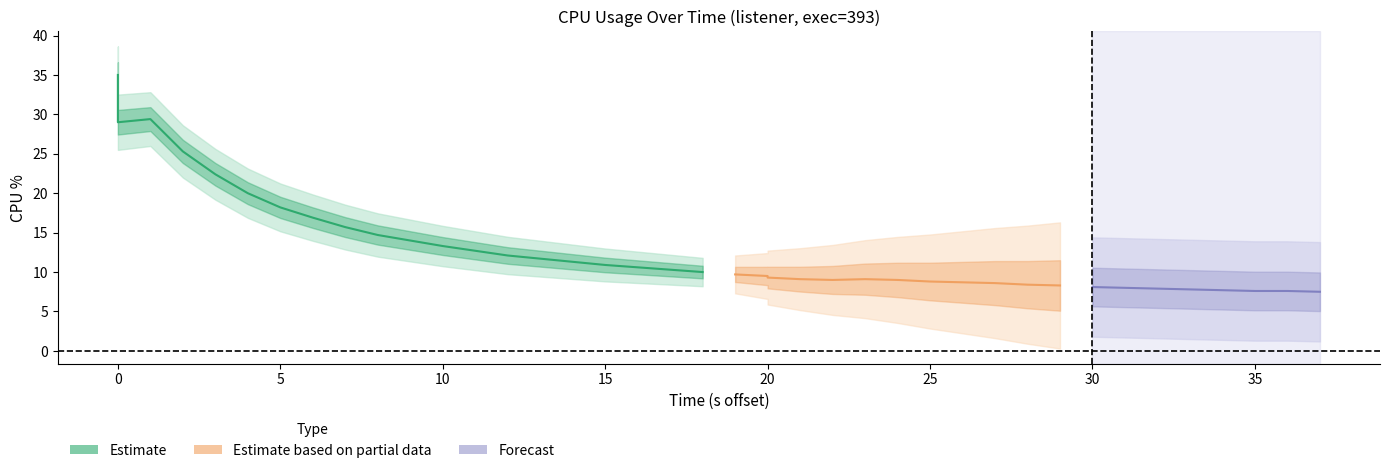

How many interior local peaks (higher than both neighbors) does the data have?

2